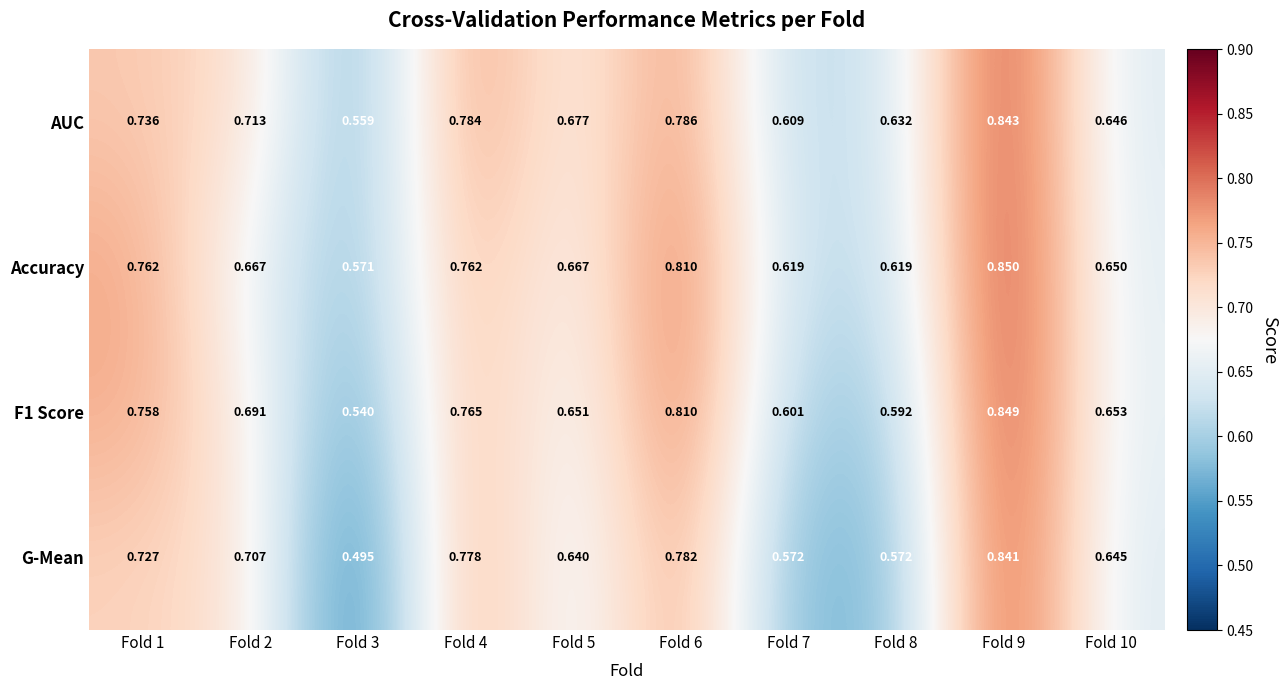

Which series has the largest total across all categories?

AUC